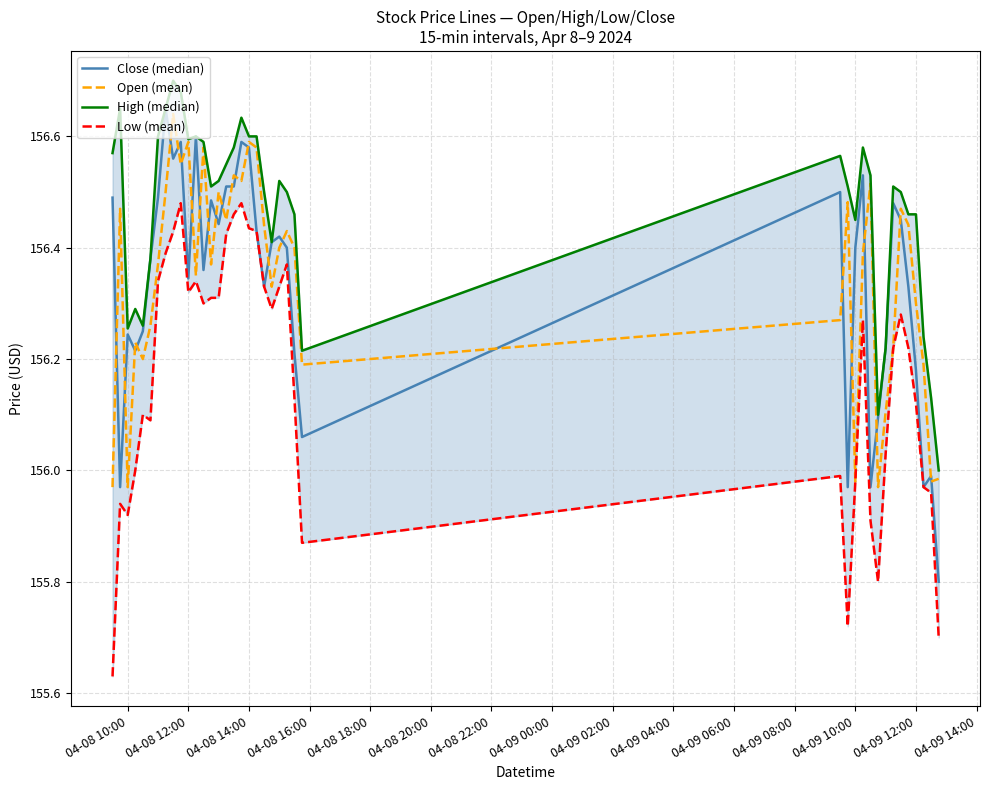

True or false: Open (mean) has a value of 214.2 at 04-09 12:00.

False